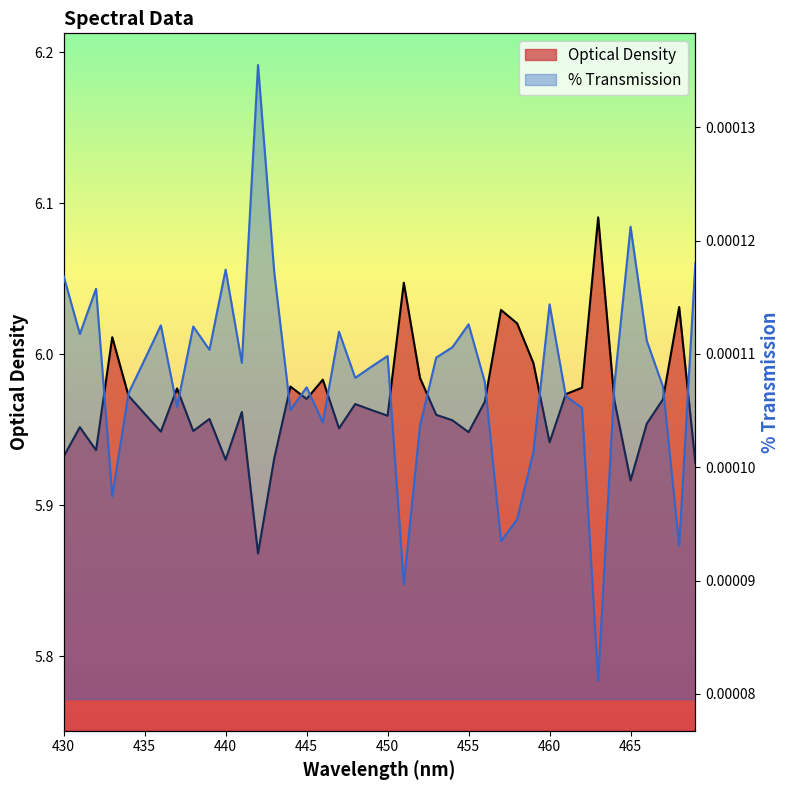

What is the spread (max minus min) of values at 433?

6.0